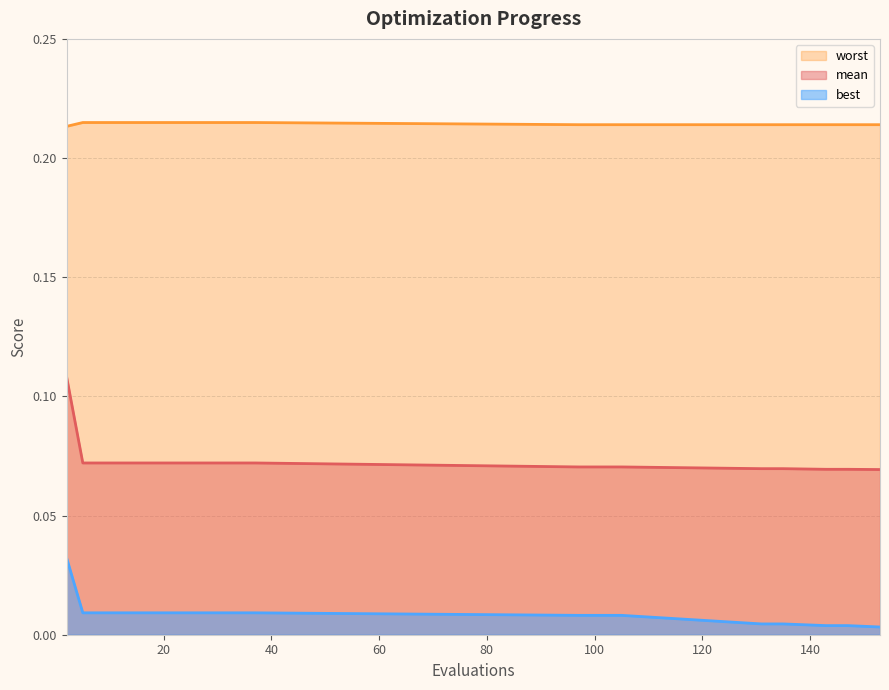

At which label is best closest to 0?

153